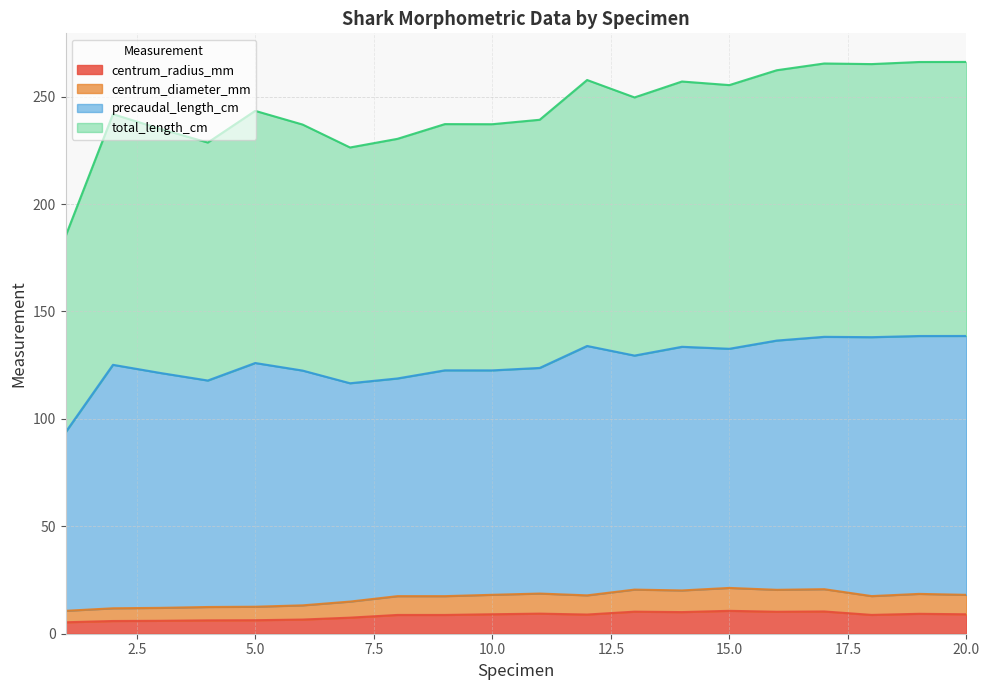

Which has a higher value, 20 or 11?

11